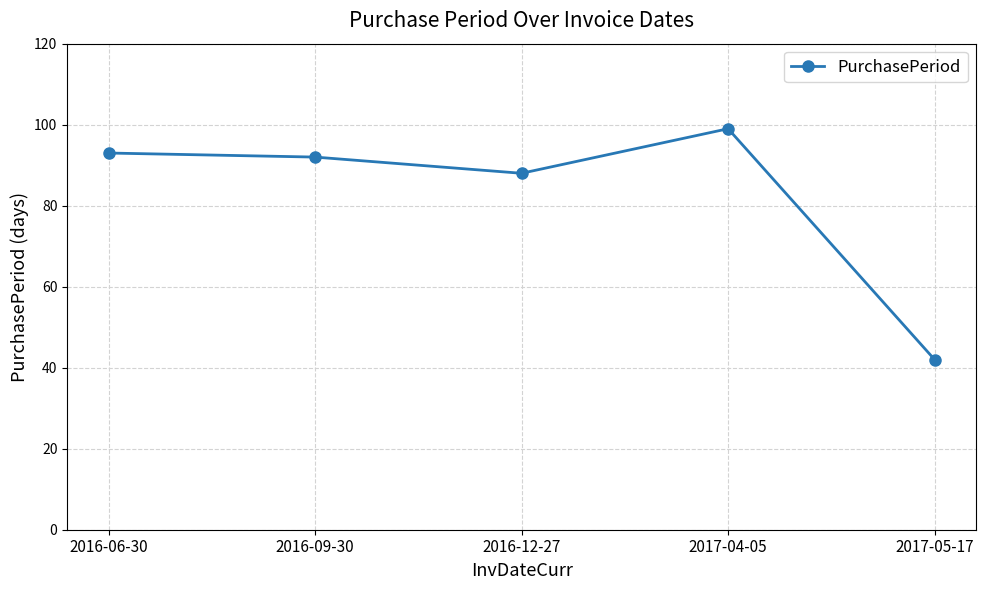

Approximately how many times larger is the value at 2016-09-30 compared to 2017-05-17?

2.2